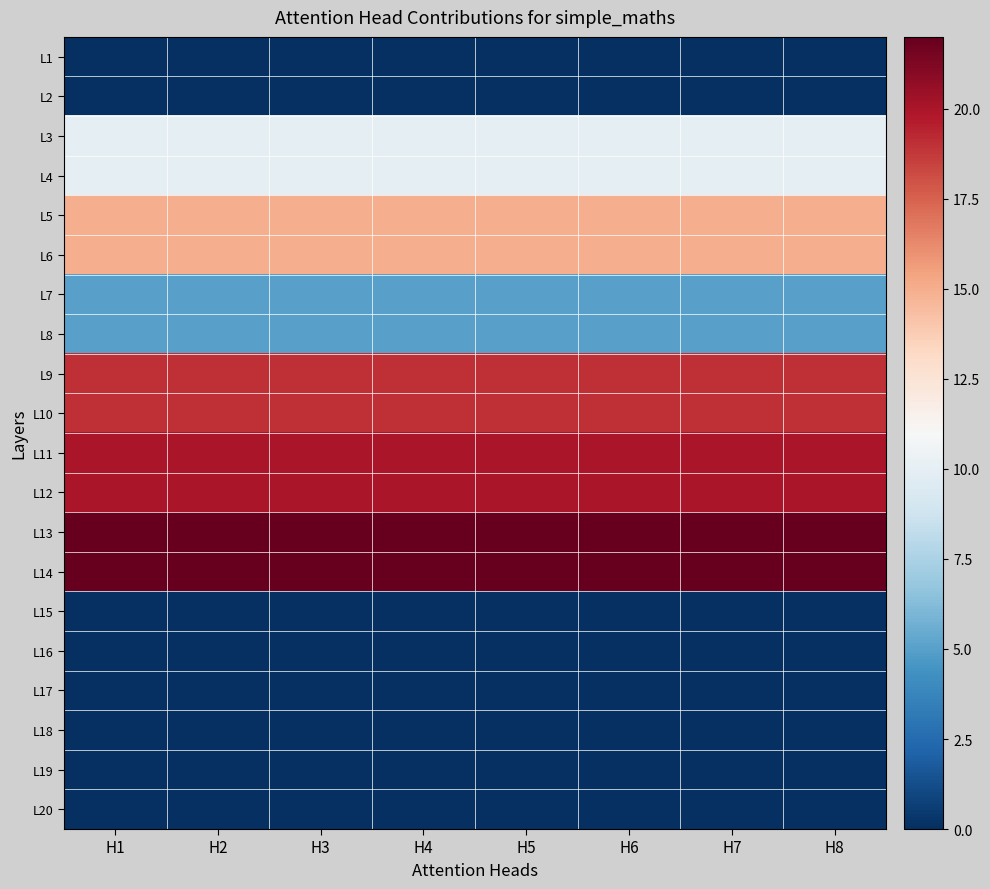

Which label corresponds to the smallest value in the chart?

H1